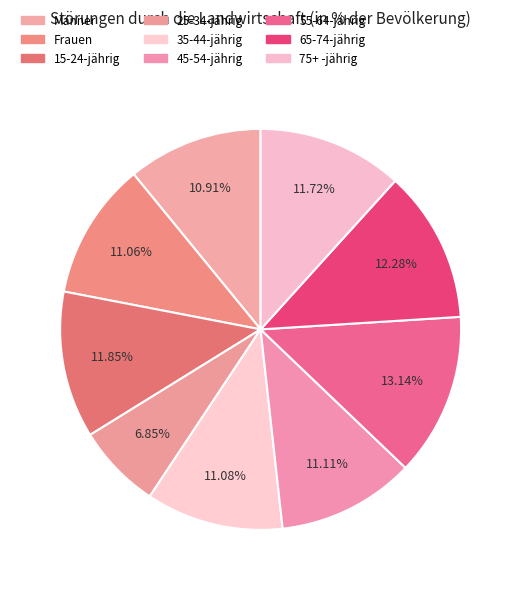

How many segments does this pie chart have?

9